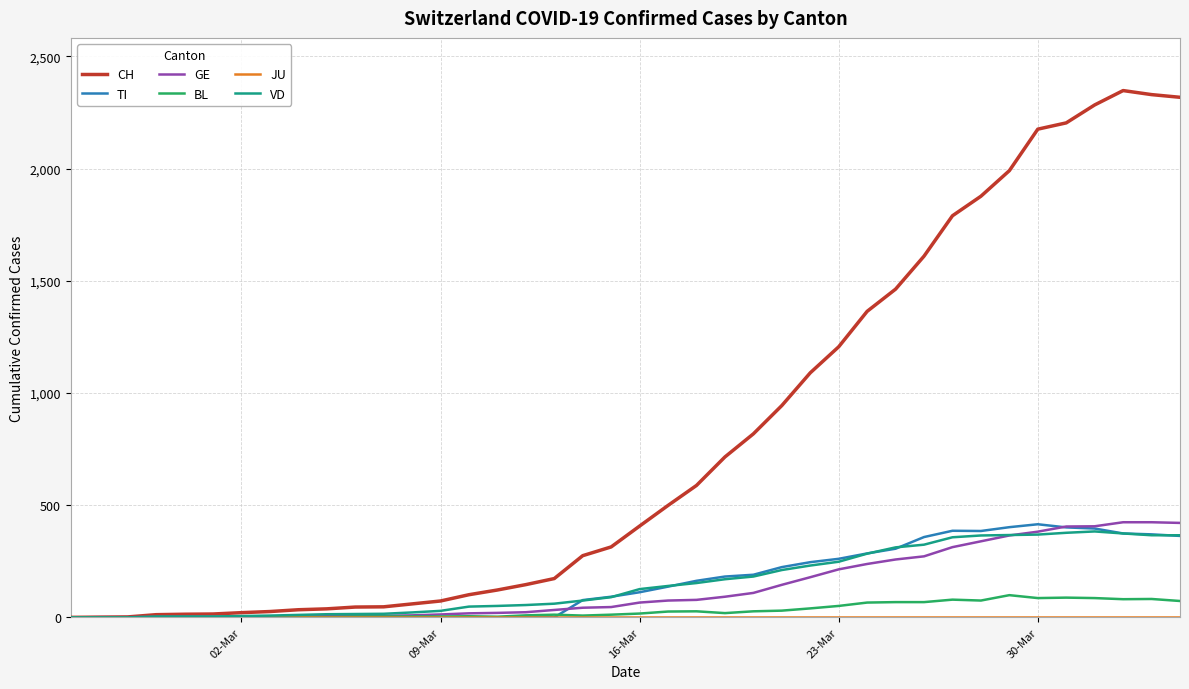

What is the maximum value for TI?

415